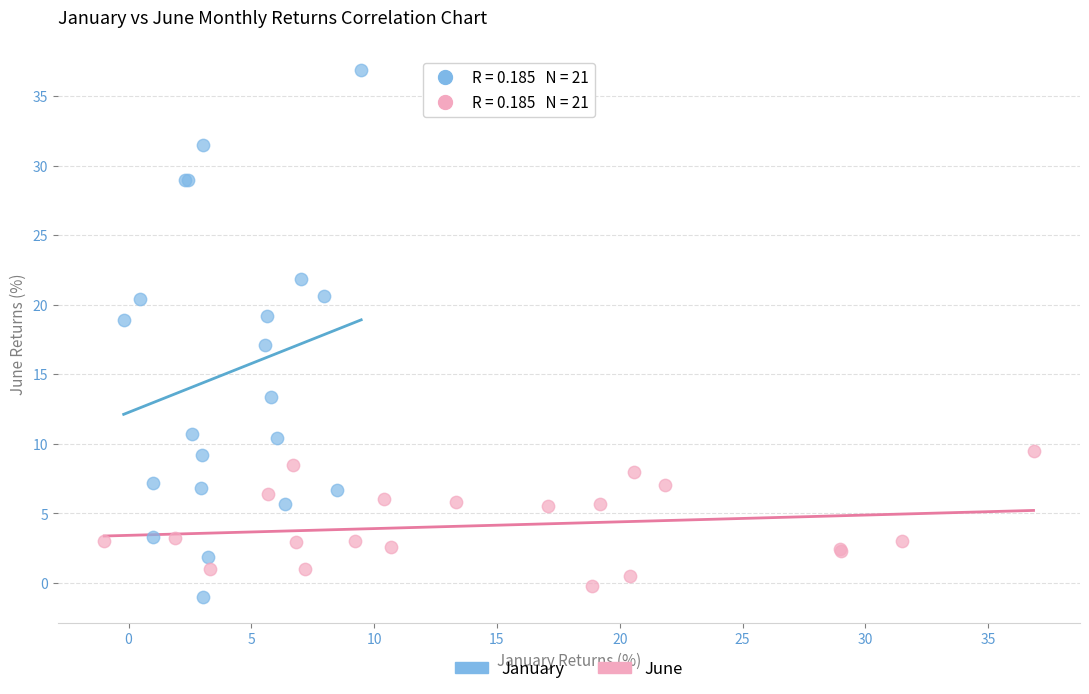

Which series contains the lowest Y value?

January